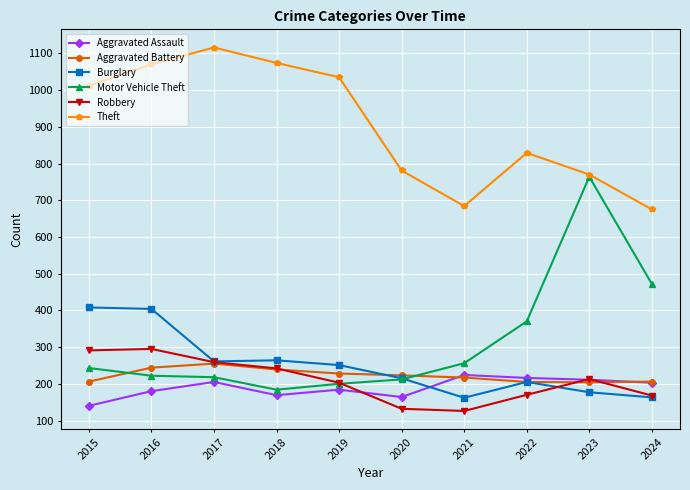

What are all the series names shown in the legend?

Aggravated Assault, Aggravated Battery, Burglary, Motor Vehicle Theft, Robbery, Theft